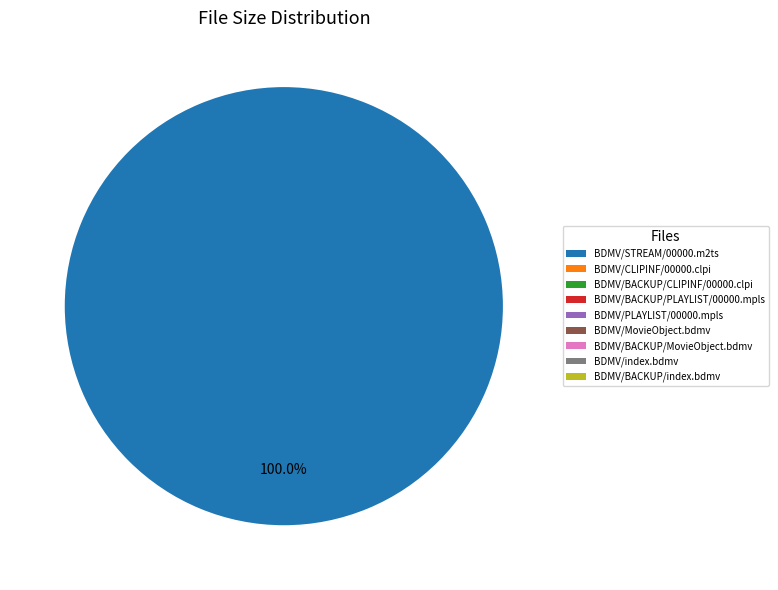

Is there a majority slice in this chart?

Yes